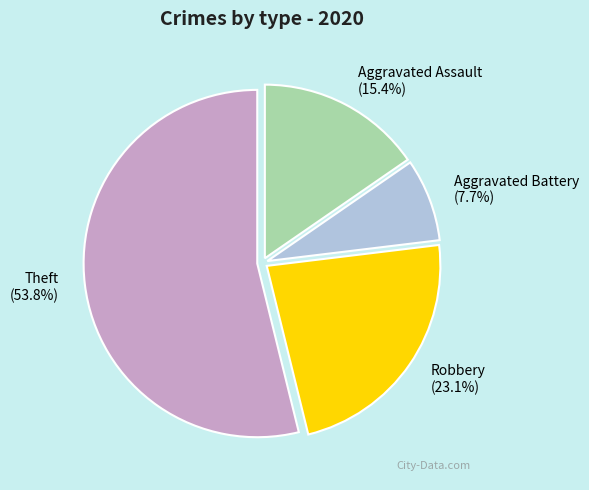

What percentage is the Robbery slice, to the nearest percent?

23%